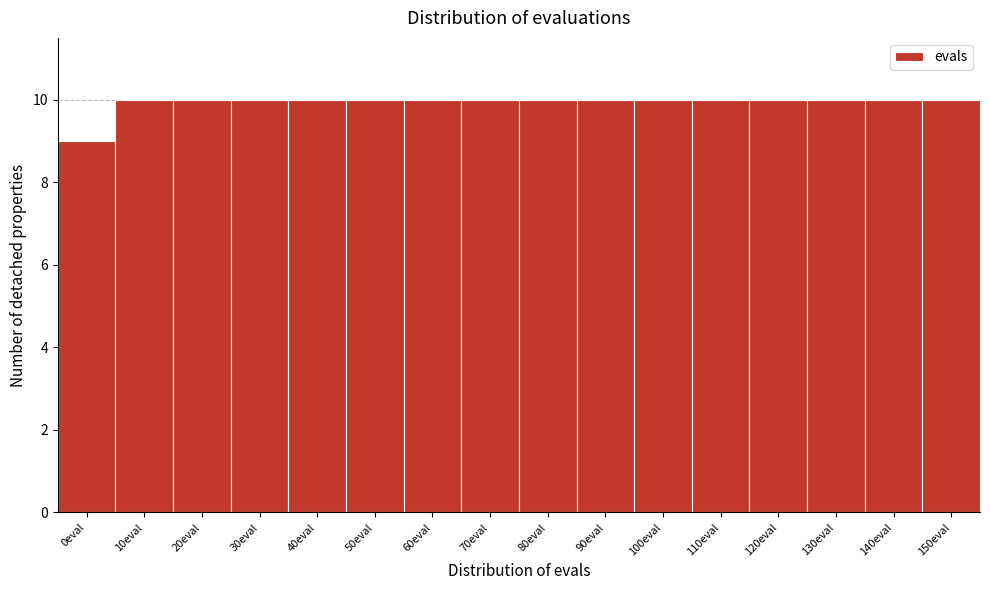

Reading right to left, transcribe all the data shown in this chart.

150eval=10	140eval=10	130eval=10	120eval=10	110eval=10	100eval=10	90eval=10	80eval=10	70eval=10	60eval=10	50eval=10	40eval=10	30eval=10	20eval=10	10eval=10	0eval=9